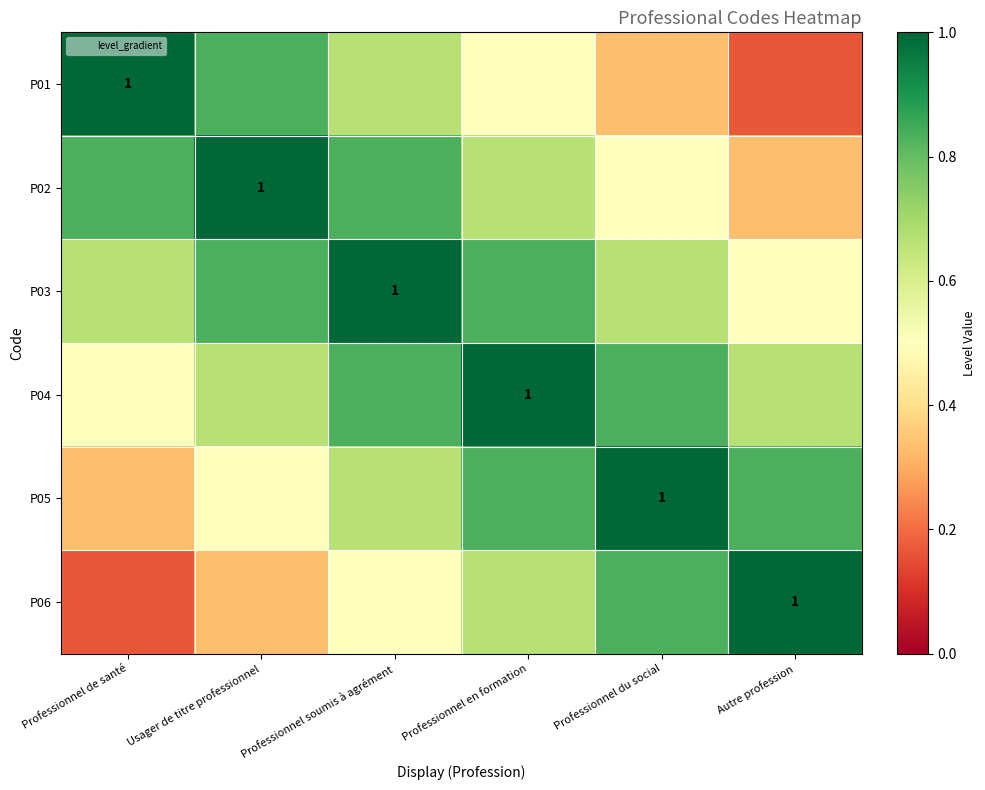

At how many categories does at least one series exceed 0?

6